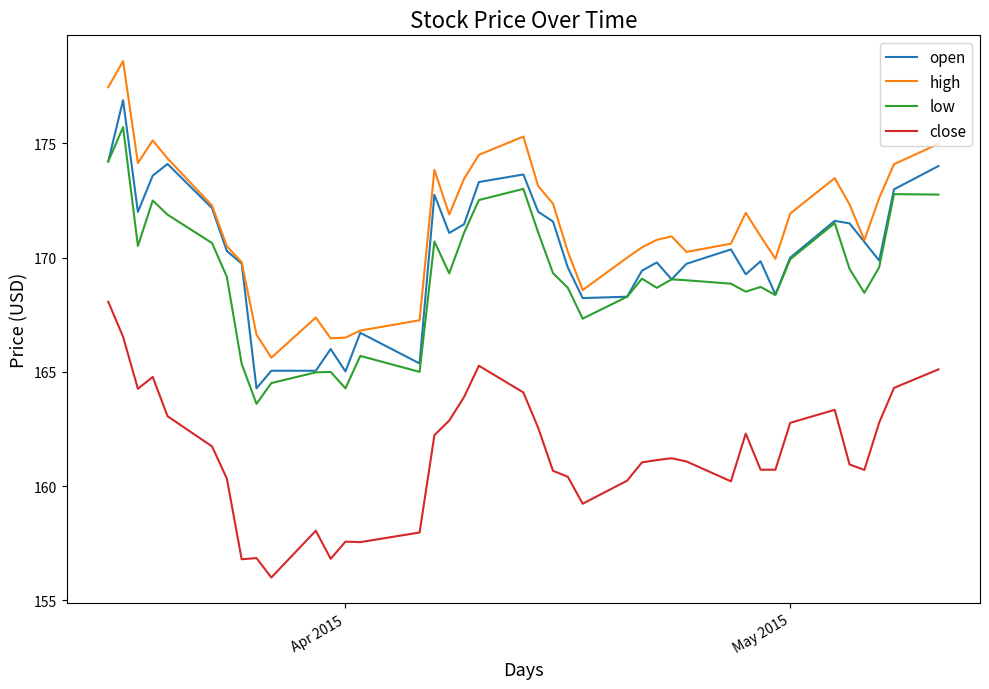

Which series has the largest total across all categories?

high